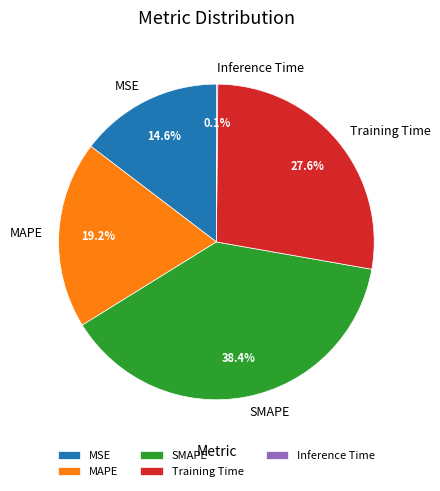

Is MSE the majority of the pie?

No